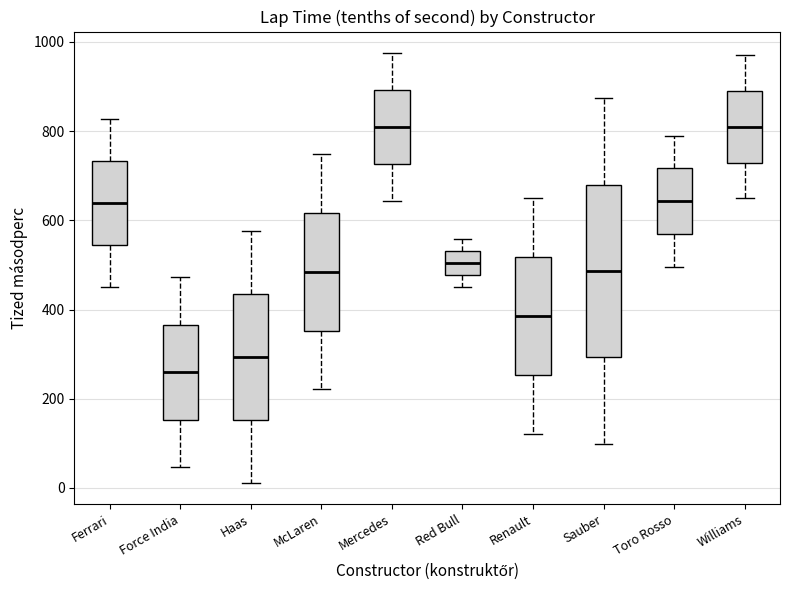

Comparing the boxes themselves (not the whiskers), which one is the tallest?

Sauber